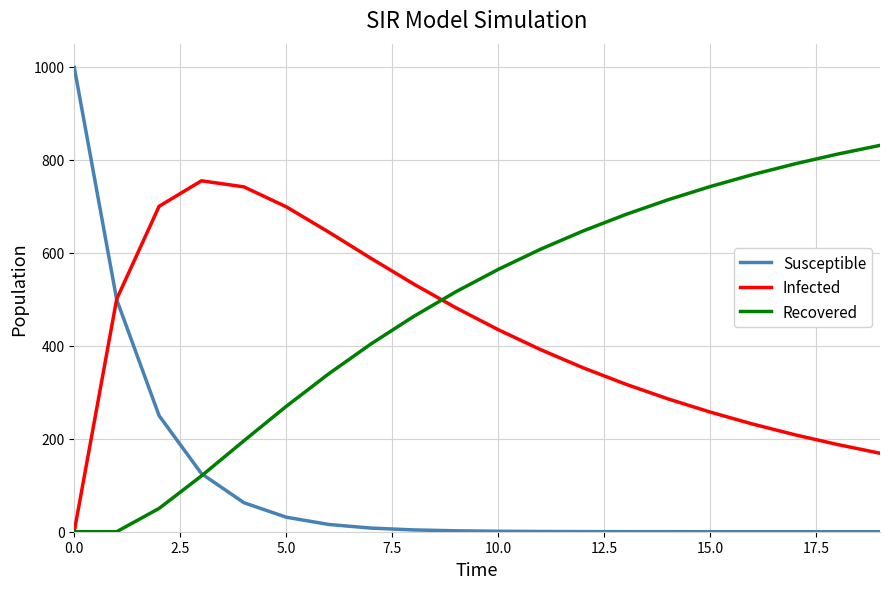

Does the chart have visible grid lines?

Yes